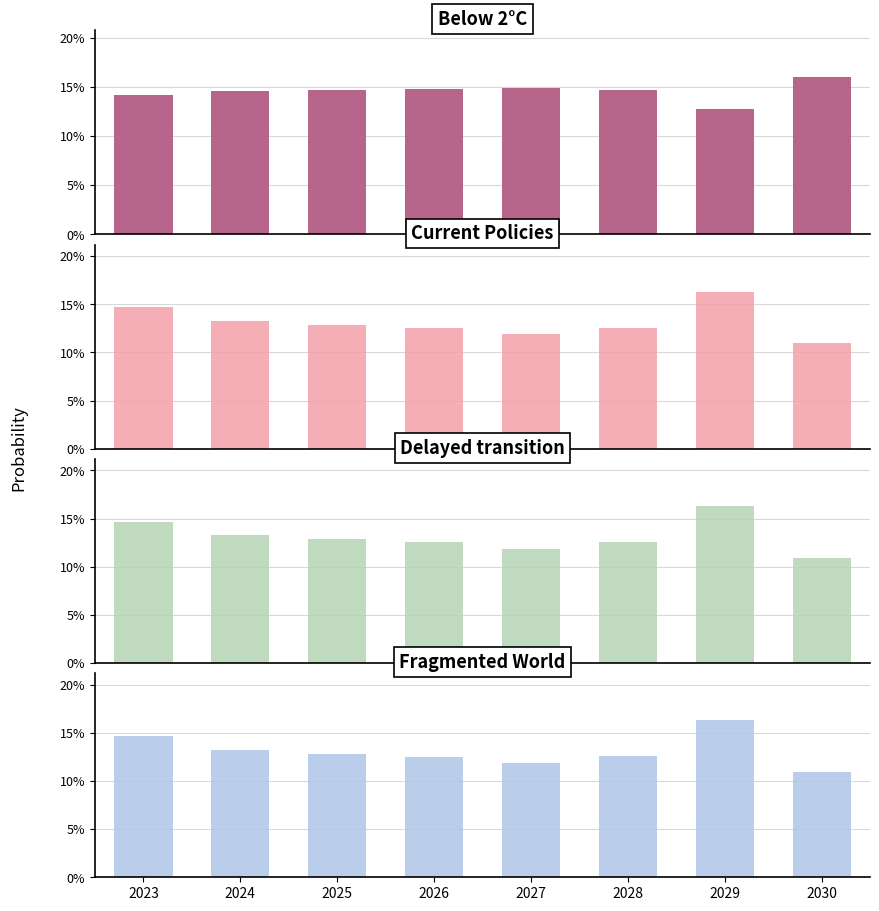

Are the bars grouped side by side (vs. stacked)?

Yes